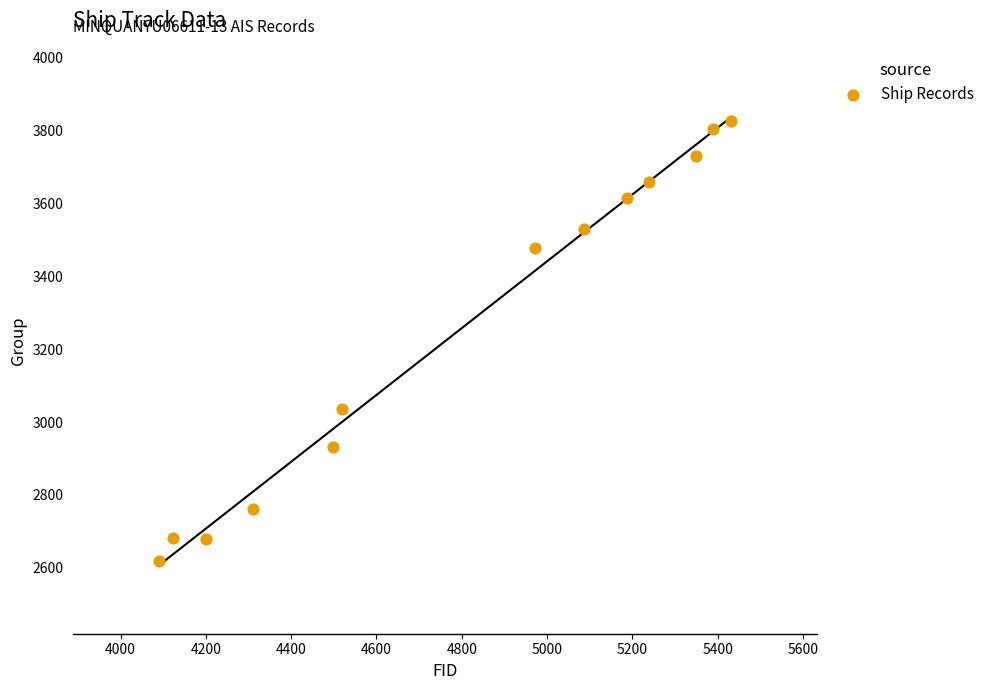

What is the range of Y values (max minus min)?

1208